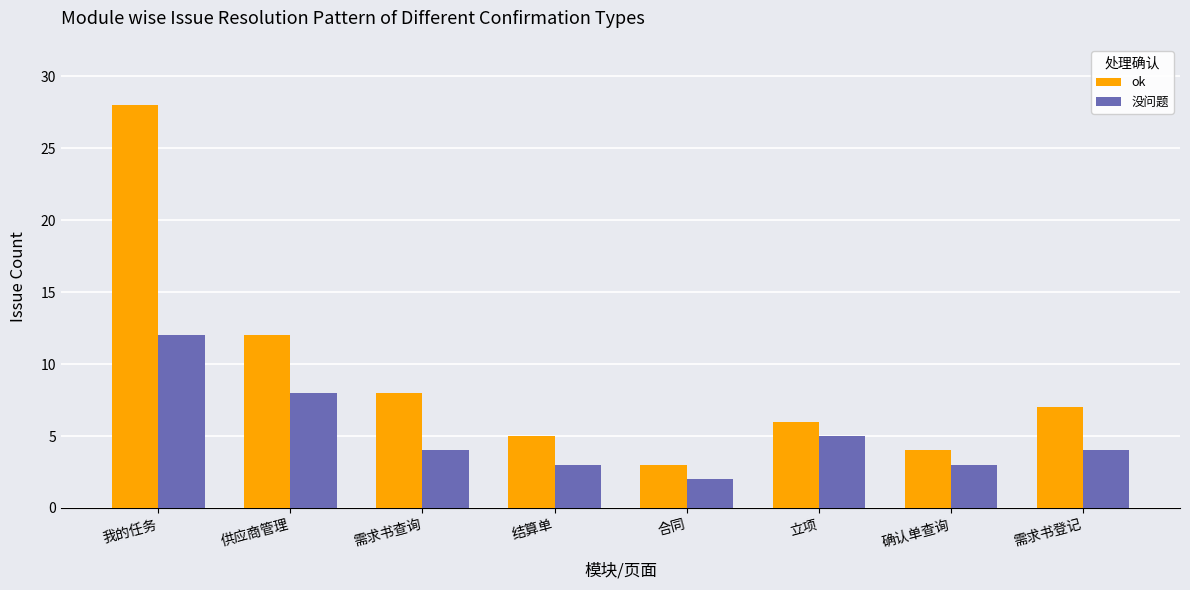

What is the value of the 没问题 bar at the 4th from the left?

3